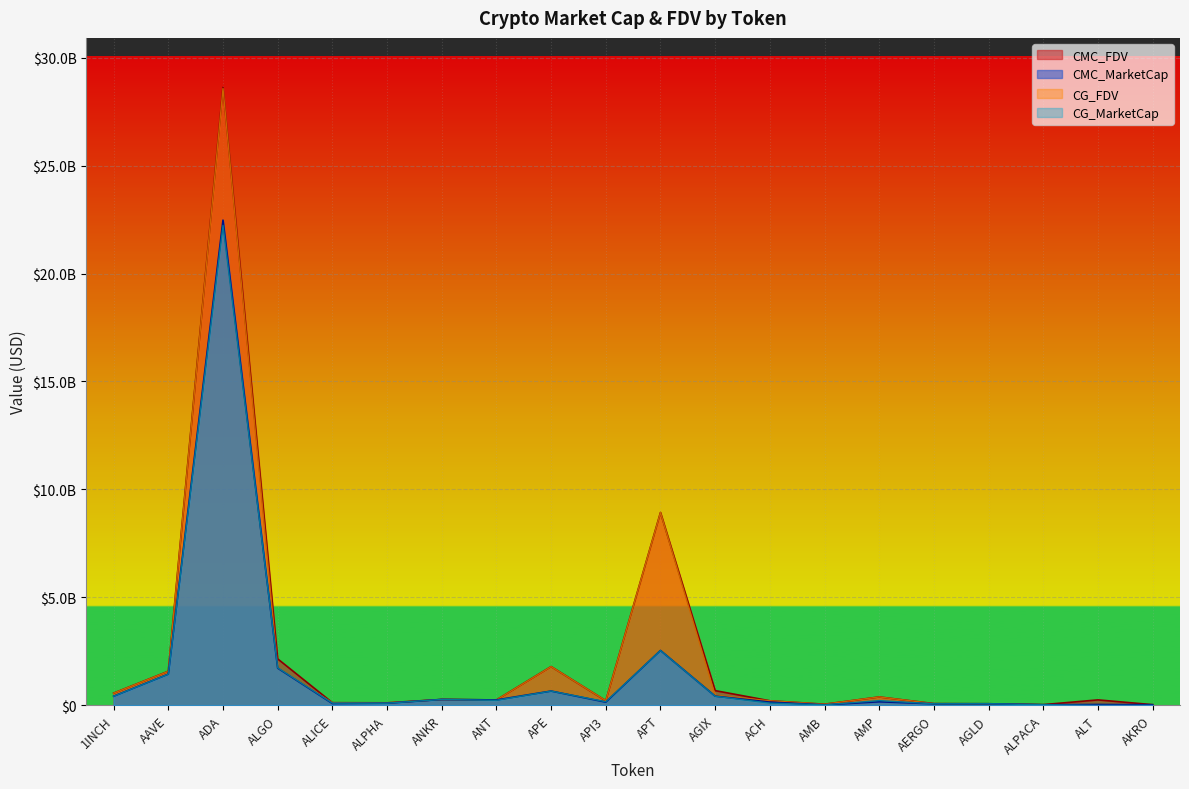

Which series has the largest range (max minus min)?

CMC_FDV